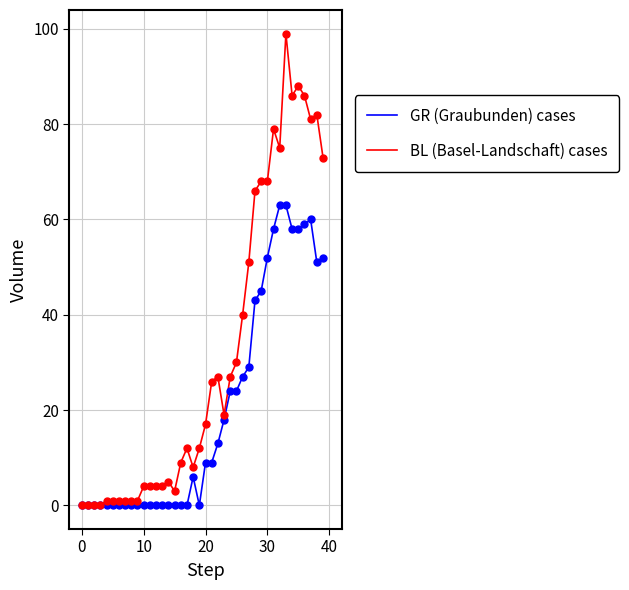

Which series has the largest total across all categories?

BL (Basel-Landschaft) cases